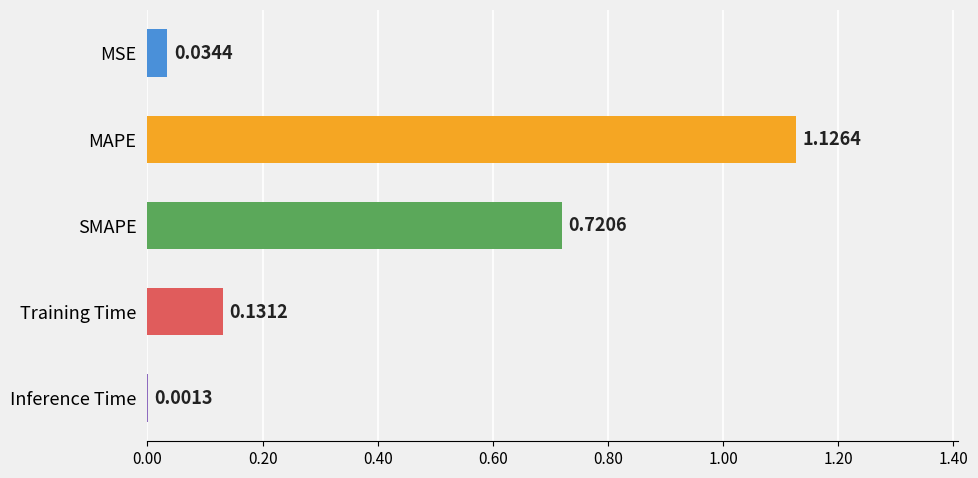

Where is the data nearest to the value 0?

Inference Time